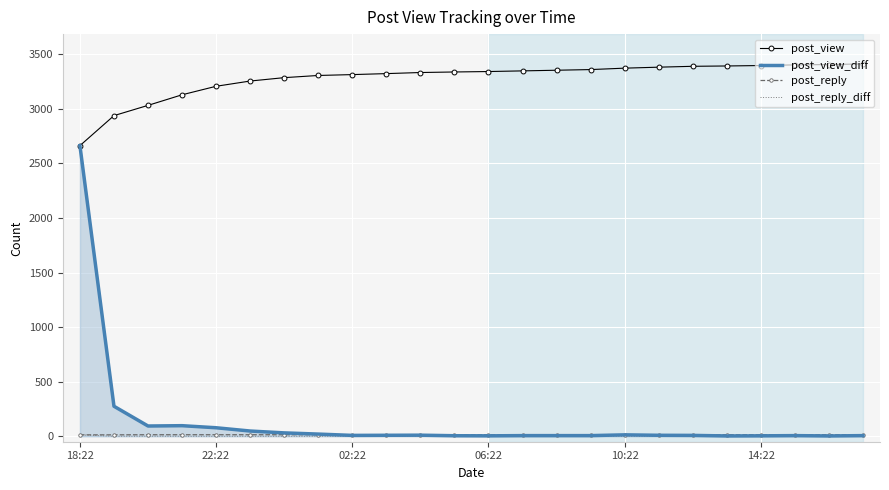

What are all the series names shown in the legend?

post_view, post_view_diff, post_reply, post_reply_diff